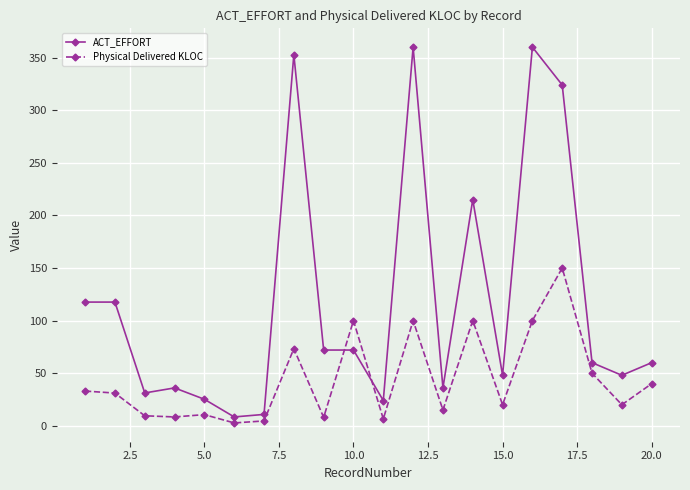

List the series in order of their overall mean, highest first.

ACT_EFFORT, Physical Delivered KLOC